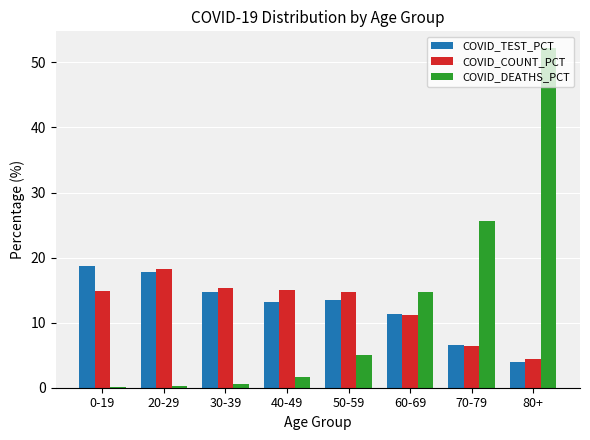

The value of COVID_COUNT_PCT at 40-49 is 10.4. True or false?

False